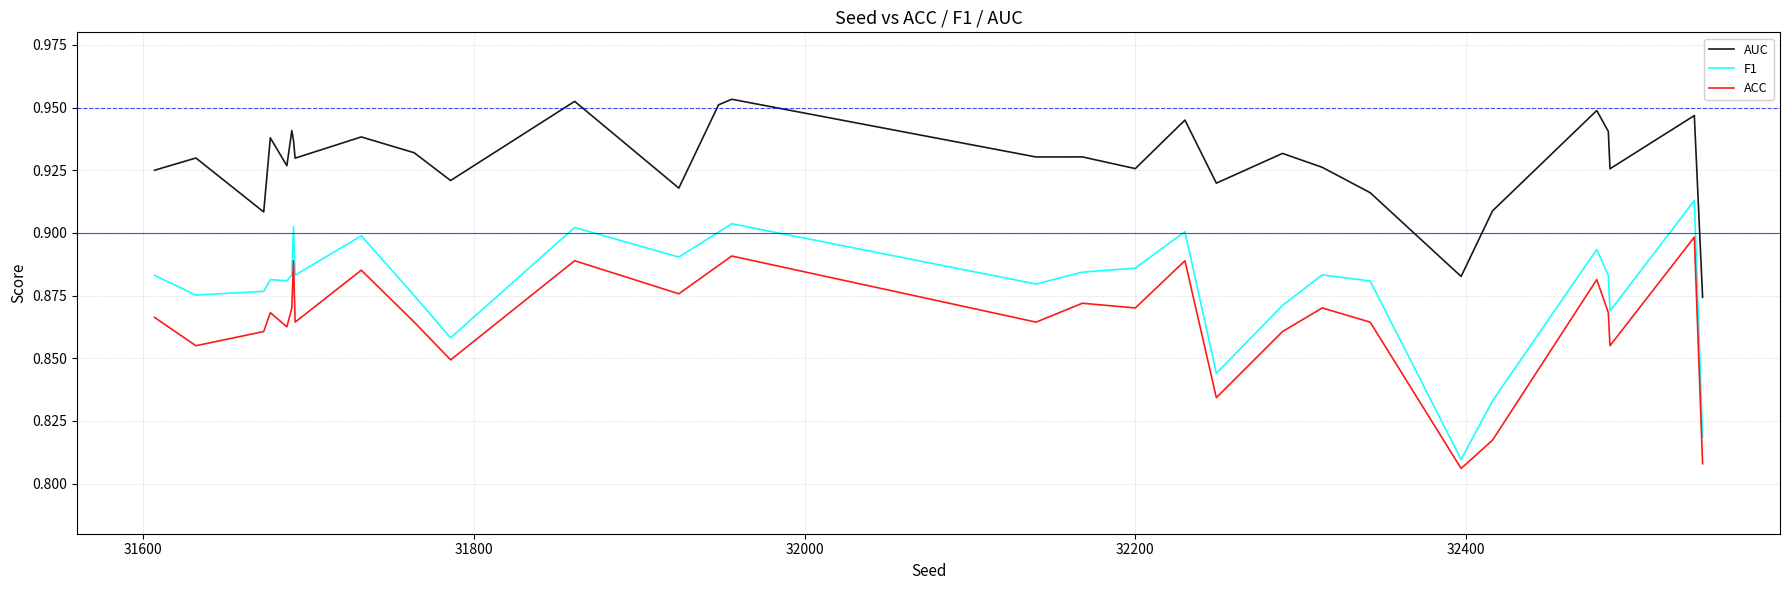

List the series in order of their overall mean, lowest first.

ACC, F1, AUC